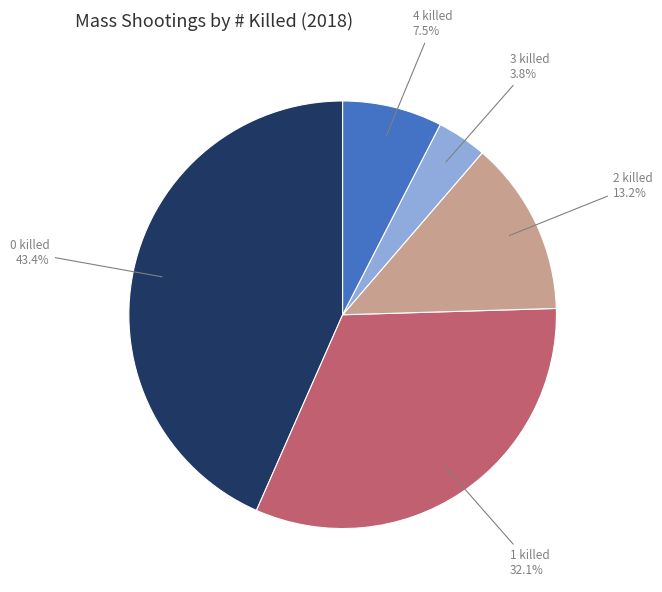

Is there a majority slice in this chart?

No